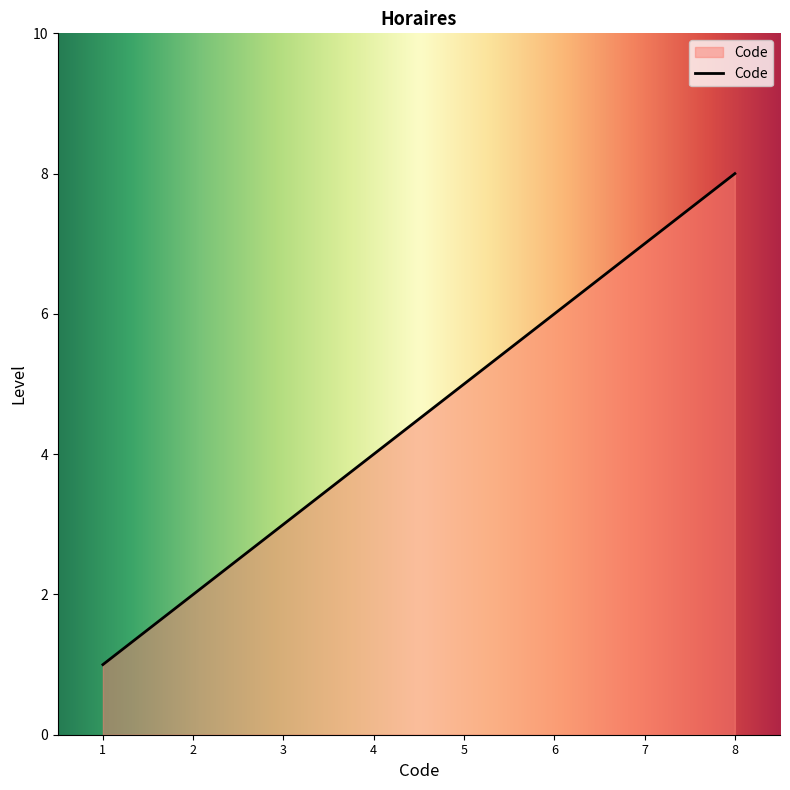

What is the difference between the second highest and minimum values?

6